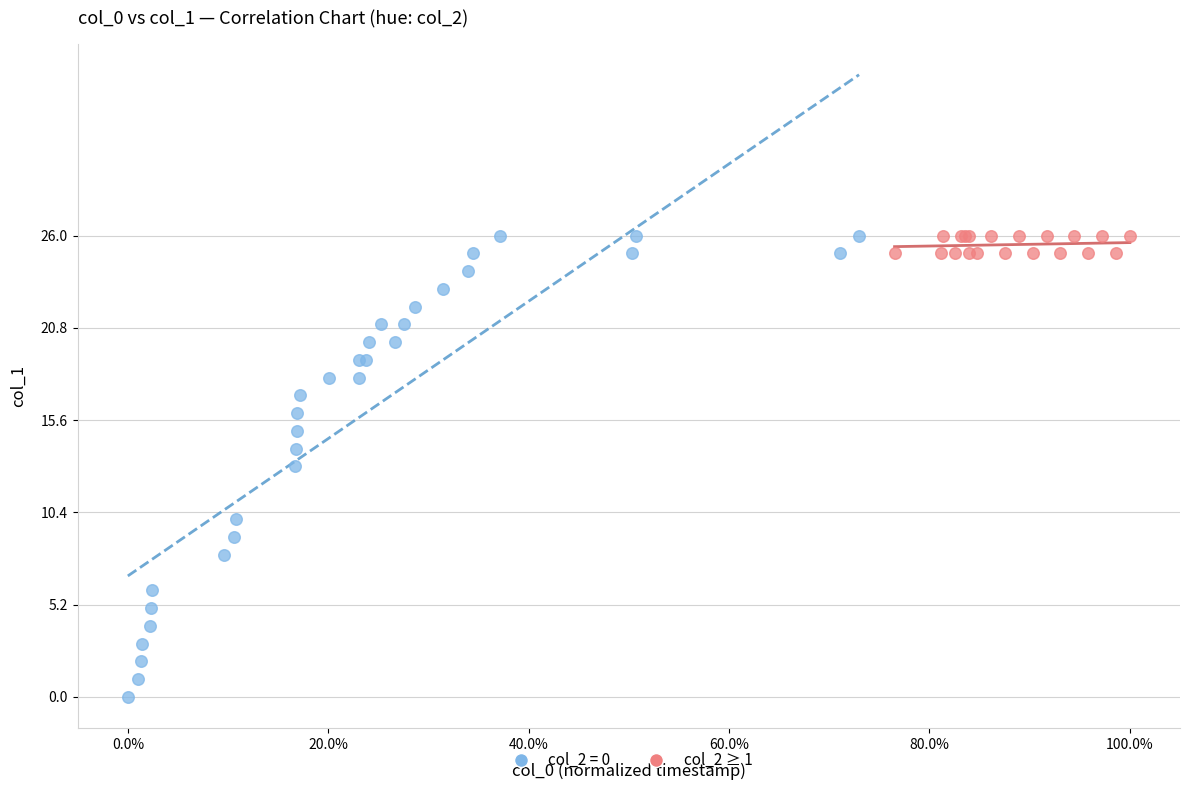

Which series contains the lowest Y value?

col_2 = 0